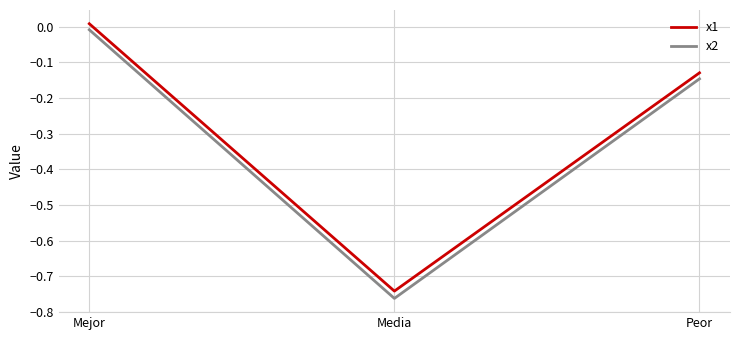

List the series in order of their overall mean, lowest first.

x2, x1